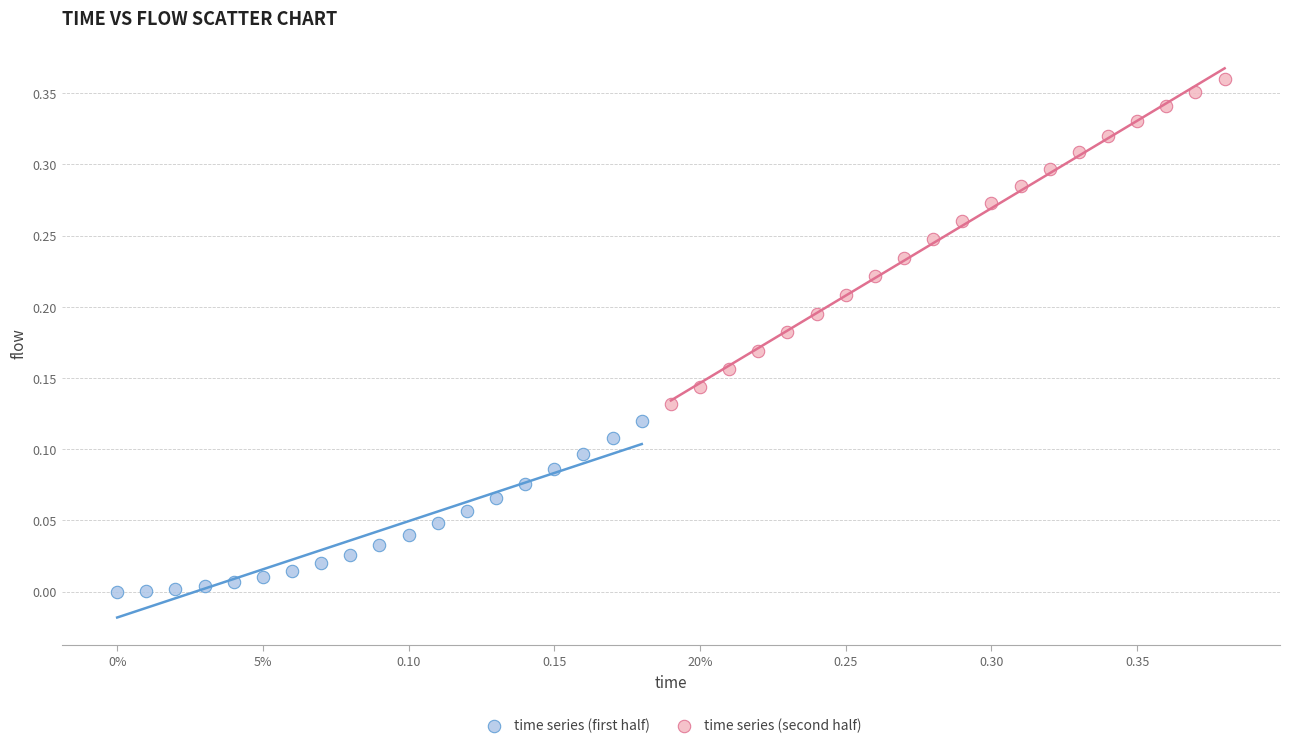

Which series has the widest spread of Y values?

time series (second half)